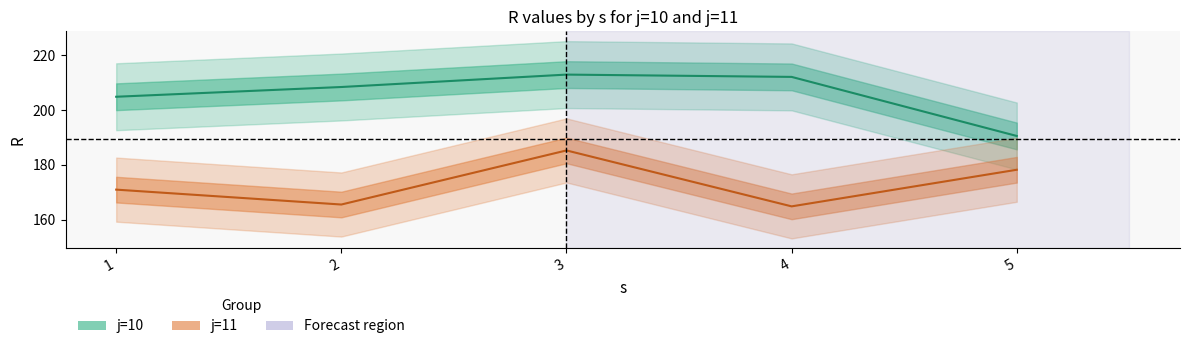

How many data points does each series have?

5